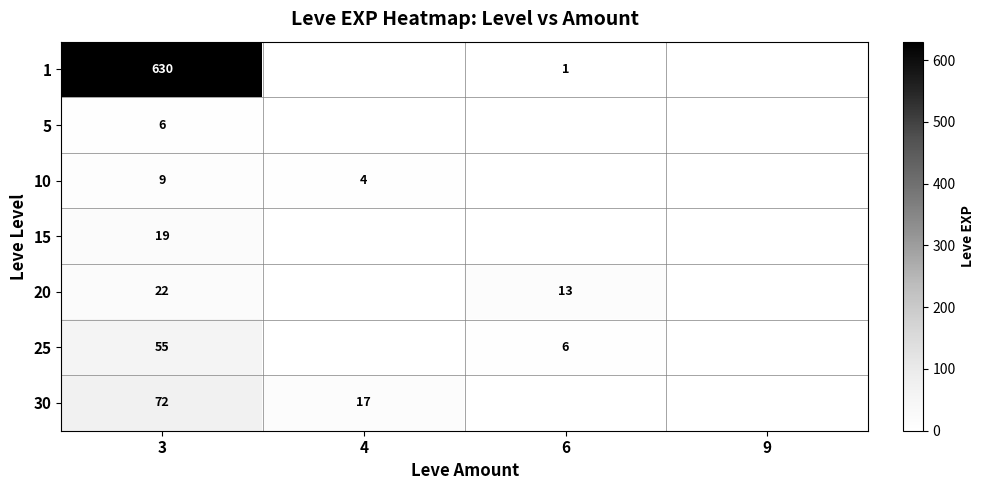

The 20 series shows 34 at 3. True or false?

False